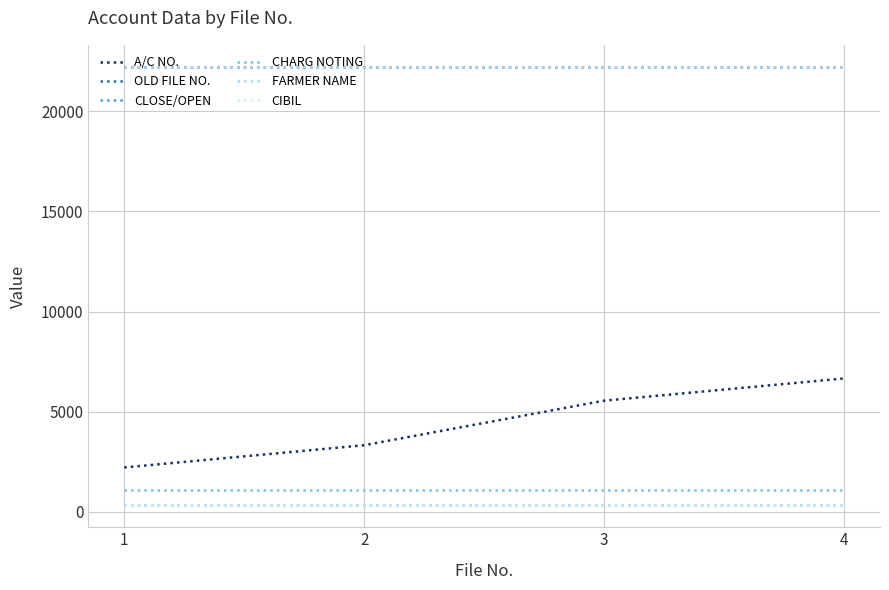

The value of OLD FILE NO. at 3 is 4547. True or false?

False